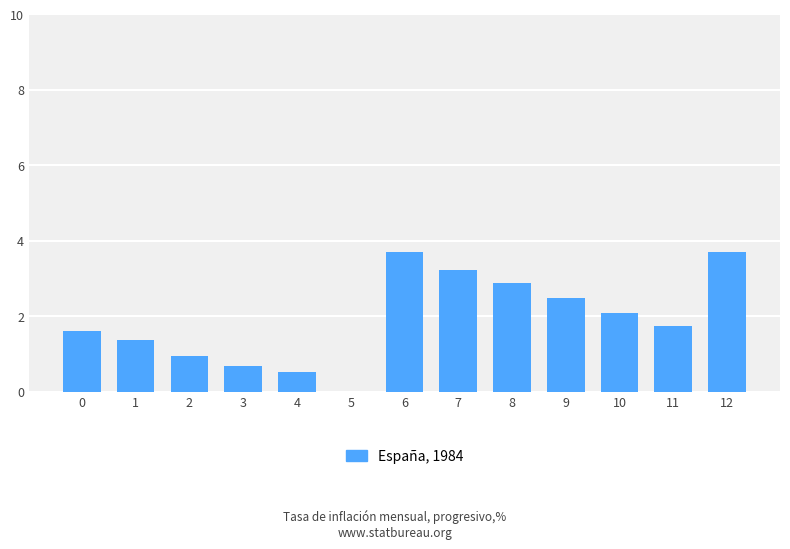

Approximately how many times larger is the value at 10 compared to 7?

0.6